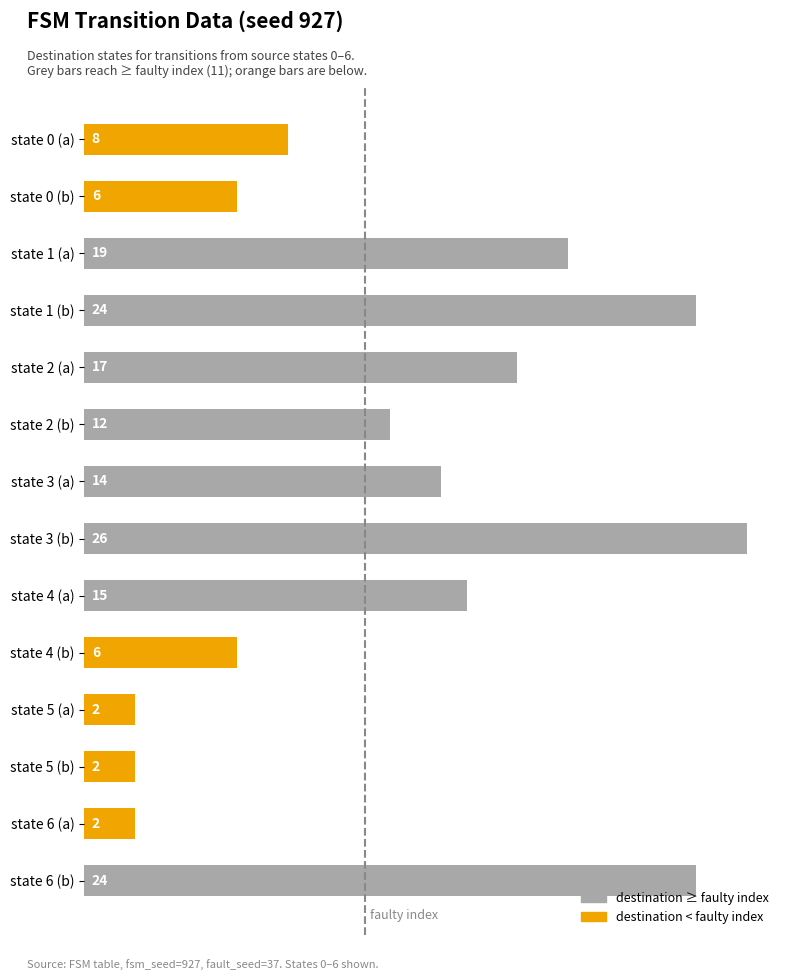

Is it true that the value at state 2 (a) is 17?

True